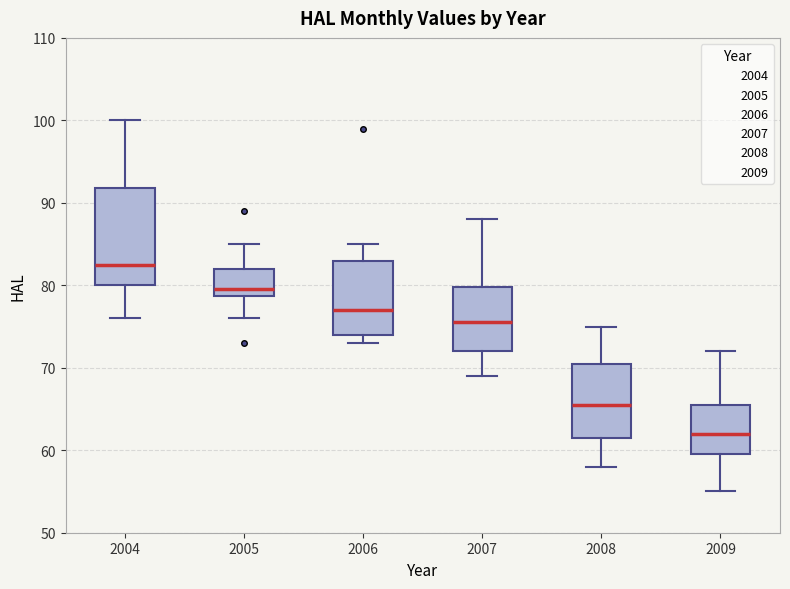

Reading left to right, transcribe this box plot: for each box, give where its median line is, the range the box spans, and where its two whiskers end, as read against the y-axis. The values are not printed on the chart, so give them approximately, as read against the axis.

2004: median 83, box 80 to 92, whiskers 76 to 100
2005: median 80, box 79 to 82, whiskers 76 to 85
2006: median 77, box 74 to 83, whiskers 73 to 85
2007: median 76, box 72 to 80, whiskers 69 to 88
2008: median 66, box 62 to 71, whiskers 58 to 75
2009: median 62, box 60 to 66, whiskers 55 to 72